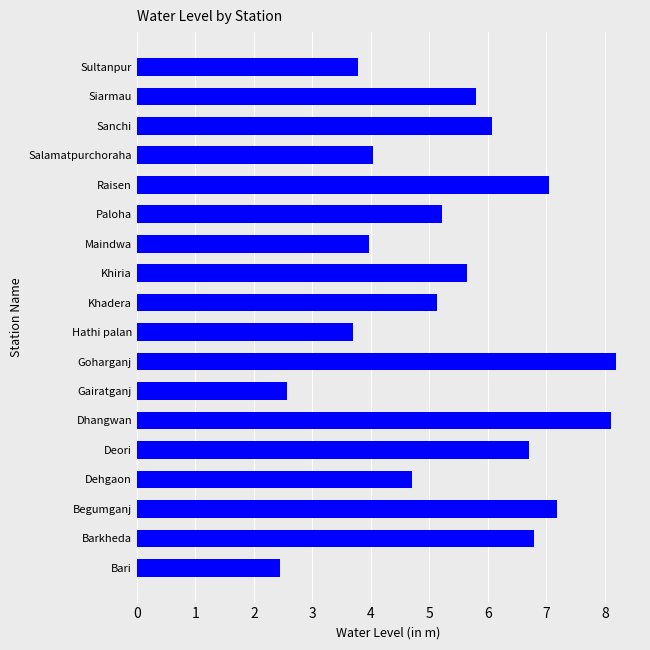

How many bars are there in total?

18